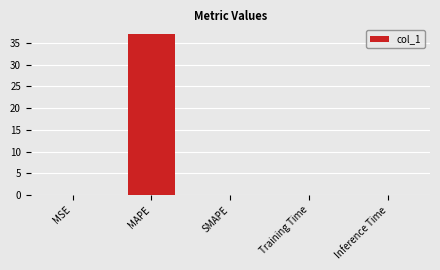

What is the greatest value displayed?

37.1